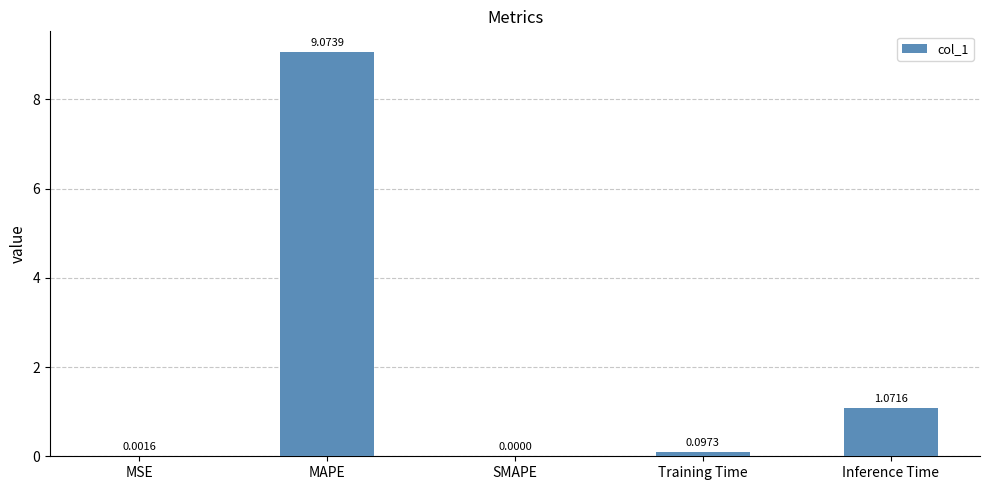

What is the change in value from MSE to Training Time?

+0.1